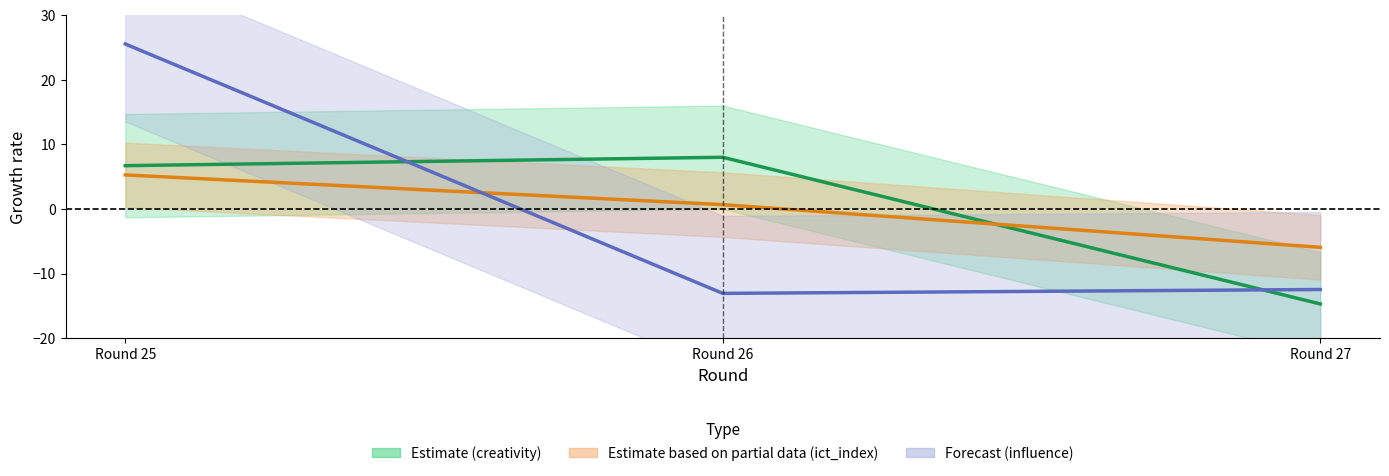

At which label is influence closest to 6?

Round 27